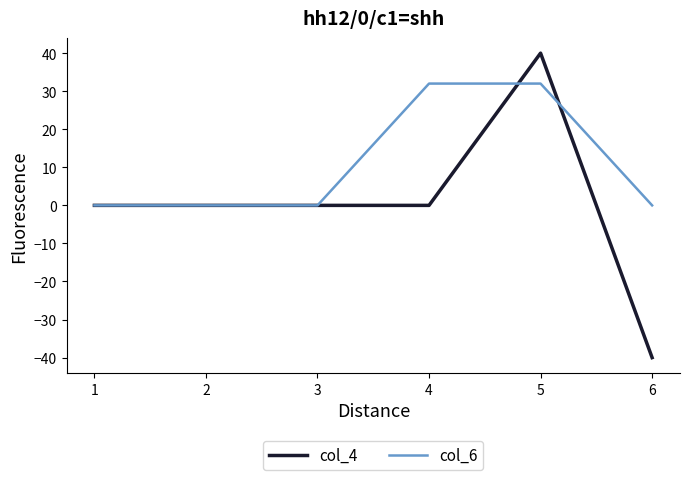

What is the difference between the maximum and minimum values in the col_6 series?

32